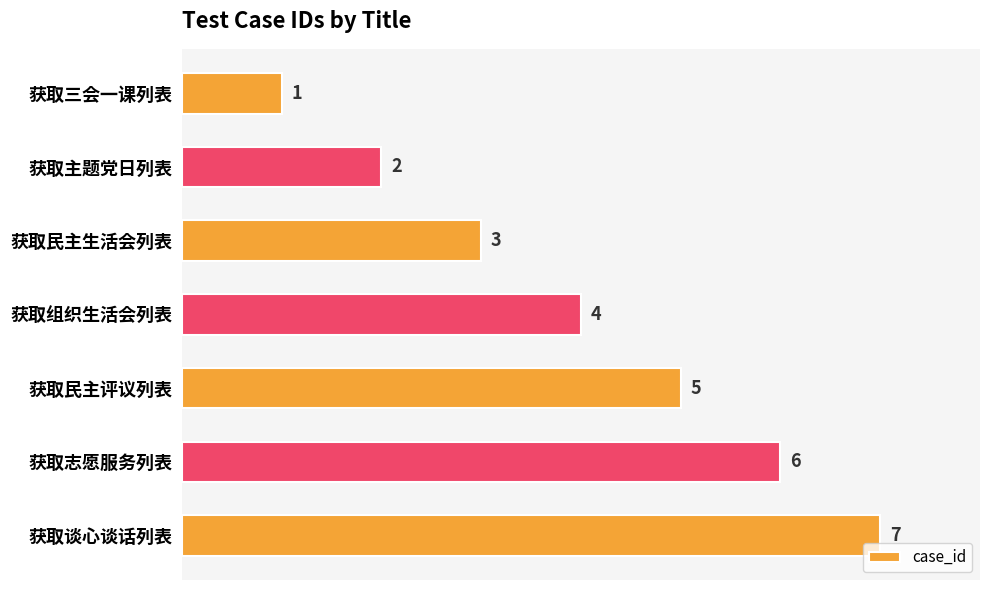

Between 获取三会一课列表 and 获取谈心谈话列表, which is larger?

获取谈心谈话列表